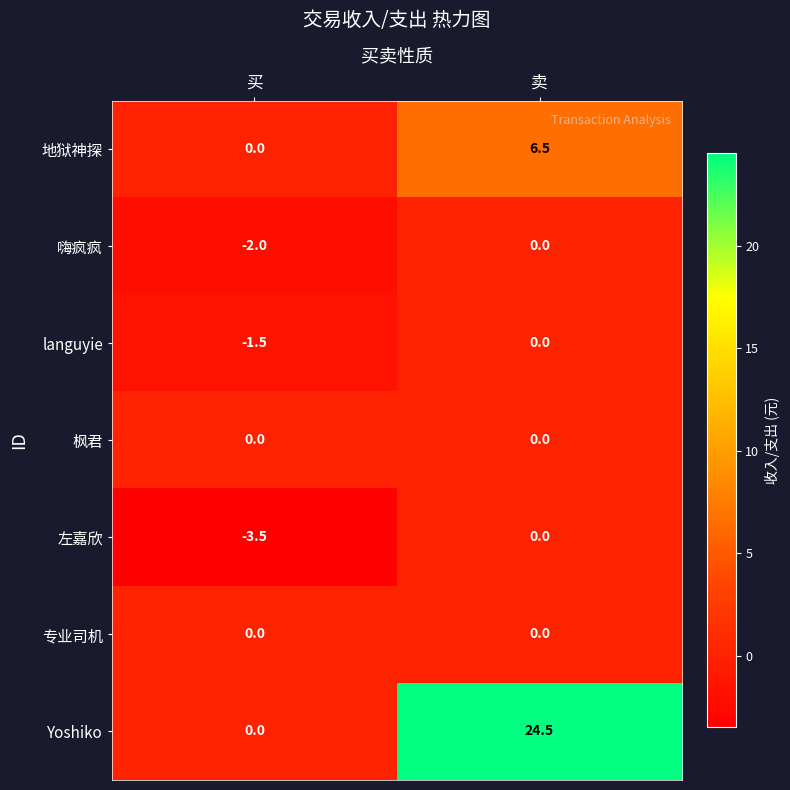

How many values in Yoshiko are above zero?

1